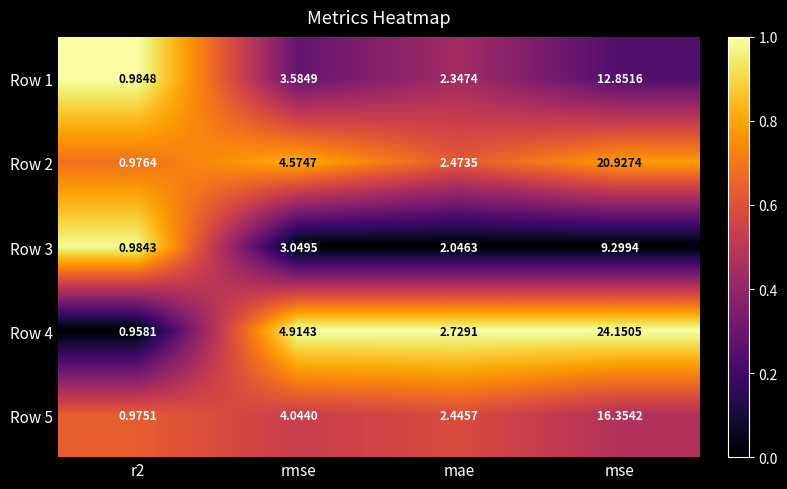

What is the maximum value shown in the chart?

24.2